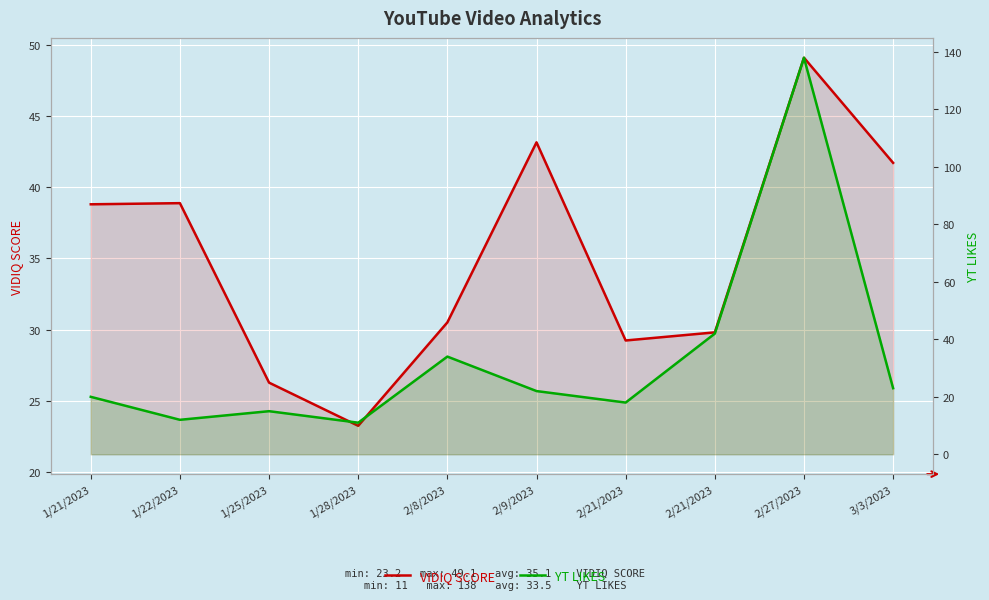

Rank the categories by YT LIKES value from lowest to highest.

1/28/2023, 1/22/2023, 1/25/2023, 2/21/2023, 1/21/2023, 2/9/2023, 3/3/2023, 2/8/2023, 2/21/2023, 2/27/2023